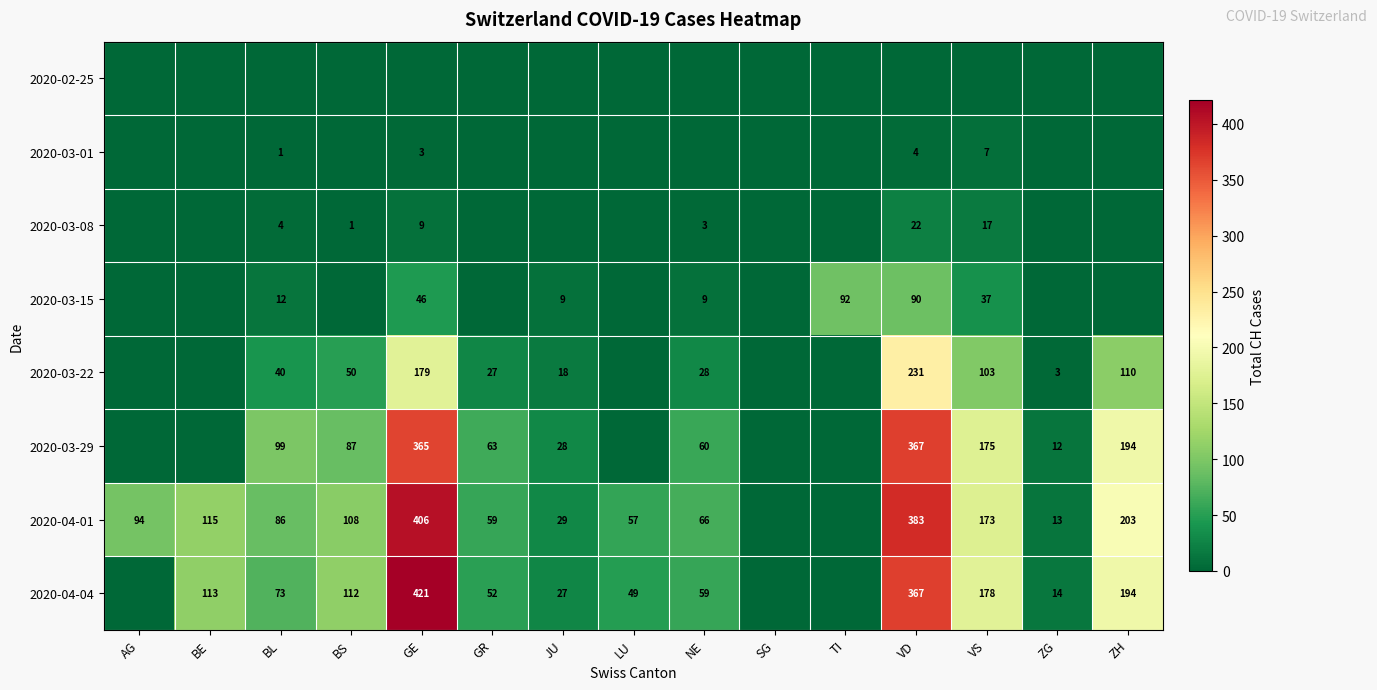

At how many categories does at least one series exceed 114?

5